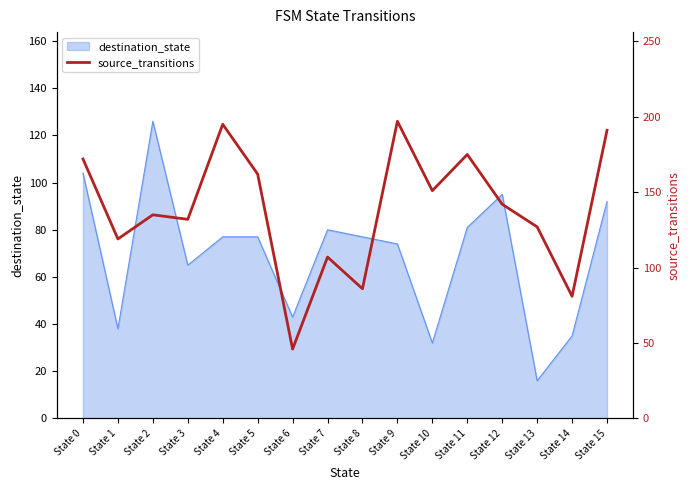

Where is the first local maximum?

State 2